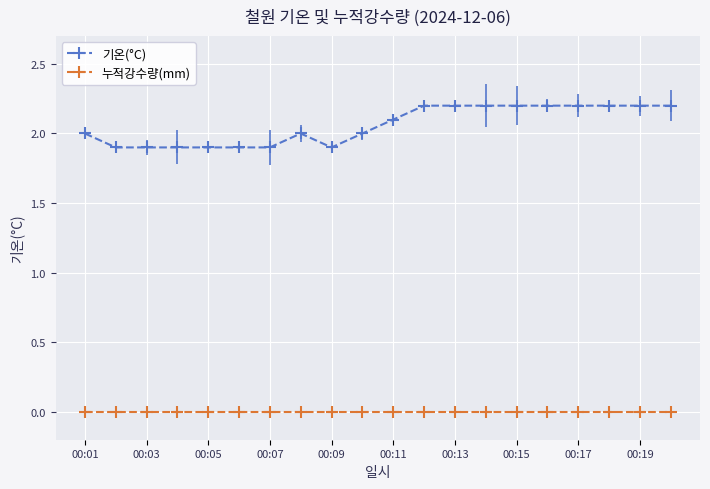

How many lines are shown in the chart?

2